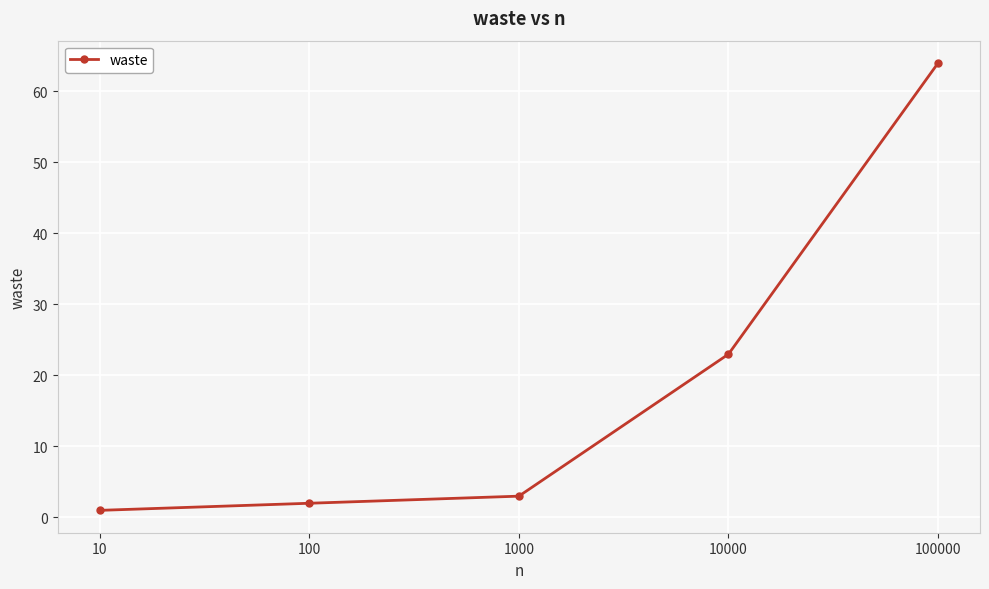

Reading left to right, transcribe all the data shown in this chart.

1	2	3	23	64